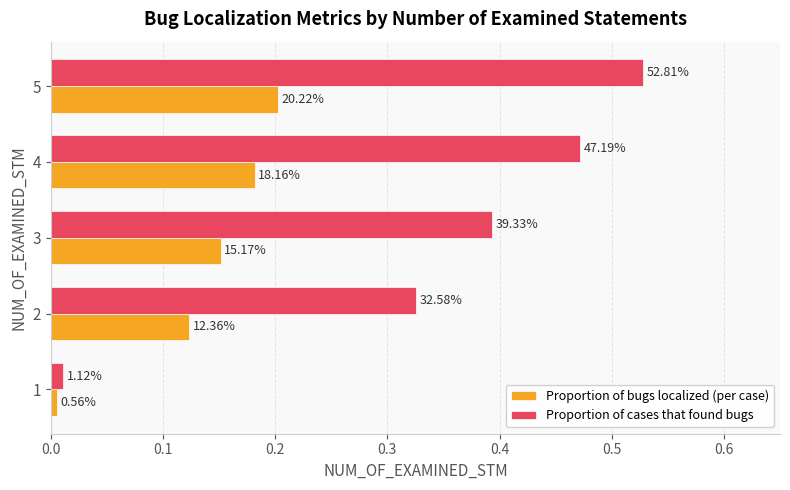

Reading left to right, extract all data points from this chart.

Proportion of bugs localized (per case): 0.0	0.1	0.2	0.2	0.2
Proportion of cases that found bugs: 0.0	0.3	0.4	0.5	0.5